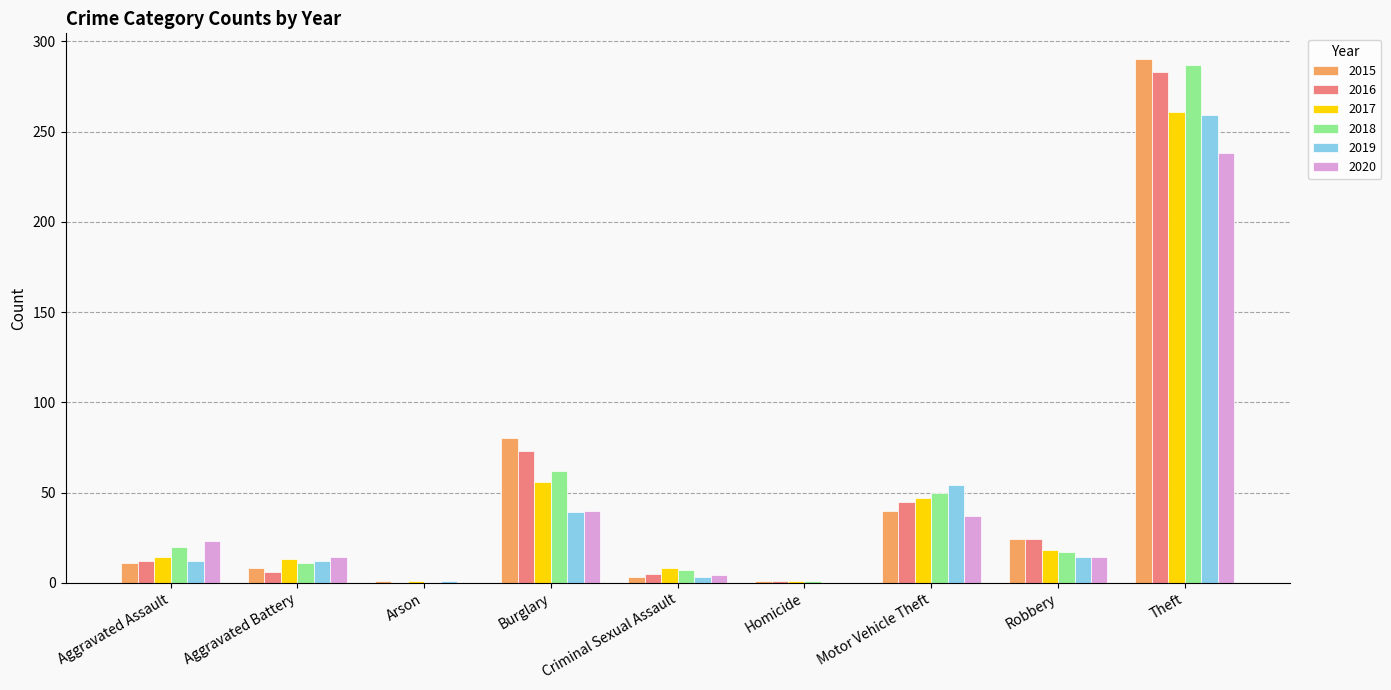

What is the sum of all 2017 values?

419